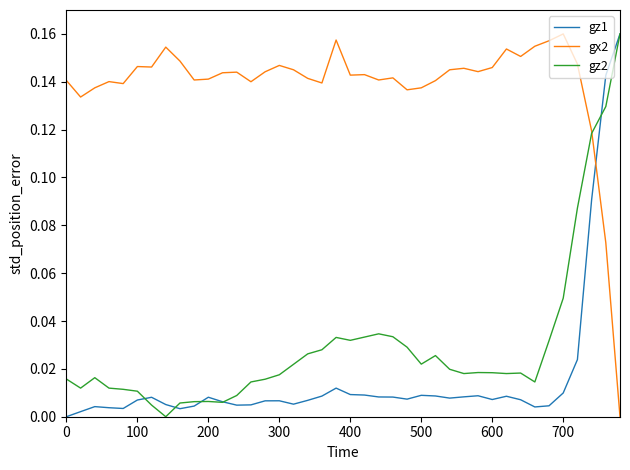

After their last crossing, which series has the higher values: gx2 or gz1?

gz1